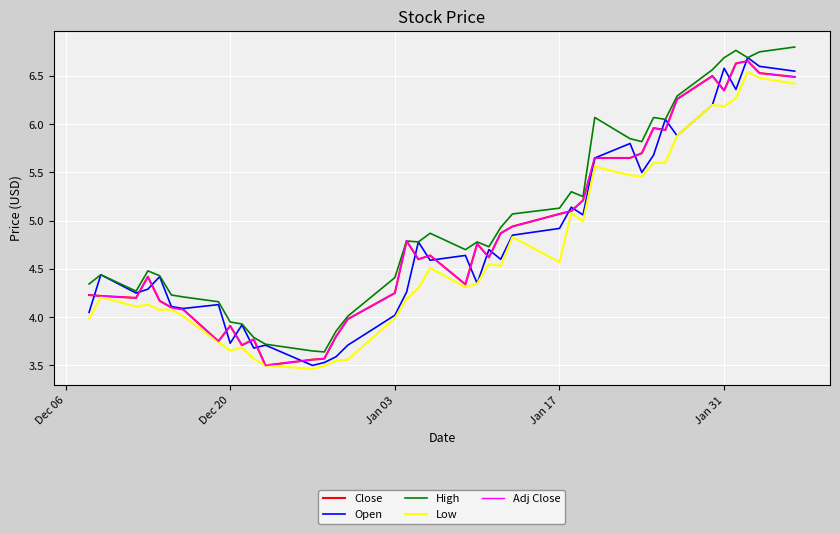

Reading right to left, transcribe all the data shown in this chart.

Close: 6.5	6.5	6.7	6.6	6.3	6.5	6.3	5.9	6.0	5.7	5.7	5.7	5.2	5.1	5.1	4.9	4.9	4.6	4.8	4.3	4.6	4.6	4.8	4.2	4.0	3.8	3.6	3.6	3.5	3.8	3.7	3.9	3.8	4.1	4.1	4.2	4.4	4.2	4.2	4.2
Open: 6.5	6.6	6.7	6.4	6.6	6.2	5.9	6.0	5.7	5.5	5.8	5.7	5.1	5.1	4.9	4.8	4.6	4.7	4.3	4.6	4.6	4.8	4.3	4.0	3.7	3.6	3.5	3.5	3.7	3.7	3.9	3.7	4.1	4.1	4.1	4.4	4.3	4.2	4.4	4.0
High: 6.8	6.8	6.7	6.8	6.7	6.6	6.3	6.0	6.1	5.8	5.8	6.1	5.2	5.3	5.1	5.1	4.9	4.7	4.8	4.7	4.9	4.8	4.8	4.4	4.0	3.9	3.6	3.6	3.7	3.8	3.9	4.0	4.2	4.2	4.2	4.4	4.5	4.3	4.4	4.3
Low: 6.4	6.5	6.5	6.3	6.2	6.2	5.9	5.6	5.6	5.5	5.5	5.6	5.0	5.1	4.6	4.8	4.5	4.5	4.3	4.3	4.5	4.3	4.2	4.0	3.6	3.5	3.5	3.5	3.5	3.6	3.7	3.7	3.7	4.0	4.1	4.1	4.1	4.1	4.2	4.0
Adj Close: 6.5	6.5	6.7	6.6	6.3	6.5	6.3	5.9	6.0	5.7	5.7	5.7	5.2	5.1	5.1	4.9	4.9	4.6	4.8	4.3	4.6	4.6	4.8	4.2	4.0	3.8	3.6	3.6	3.5	3.8	3.7	3.9	3.8	4.1	4.1	4.2	4.4	4.2	4.2	4.2